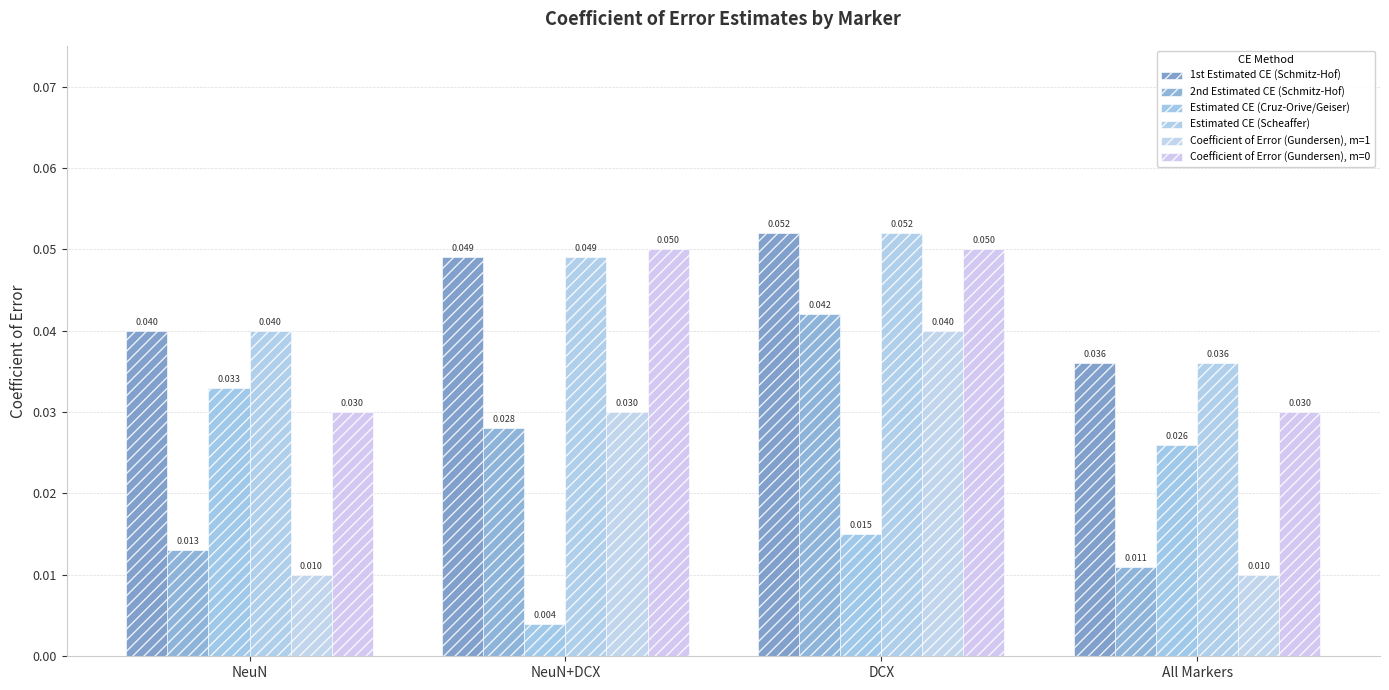

What is the total value across all series at All Markers?

0.1